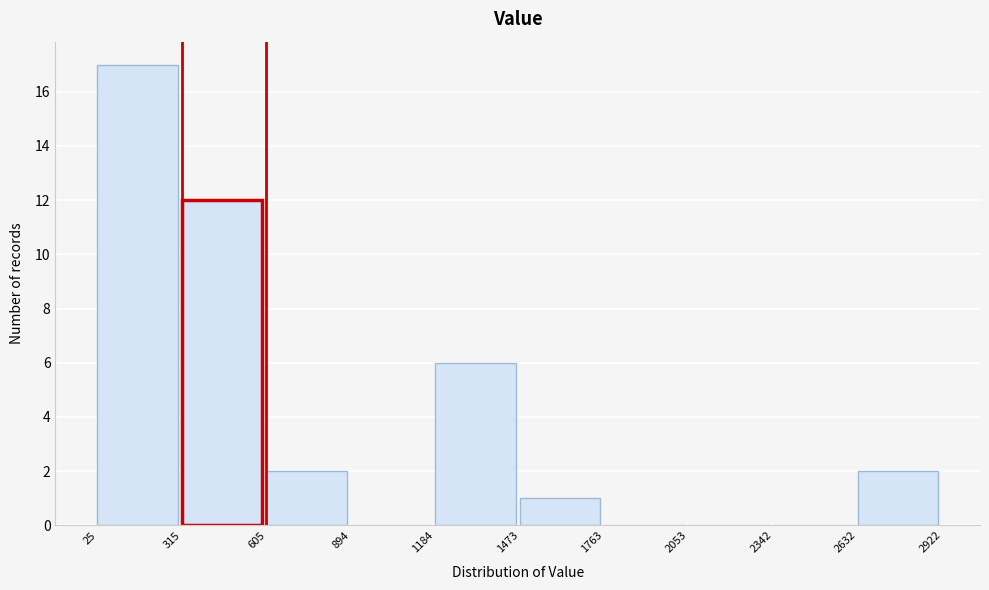

What is the height of the bar covering 605 to 894 on the x-axis? The values are not printed on the chart, so give them approximately, as read against the axis.

2